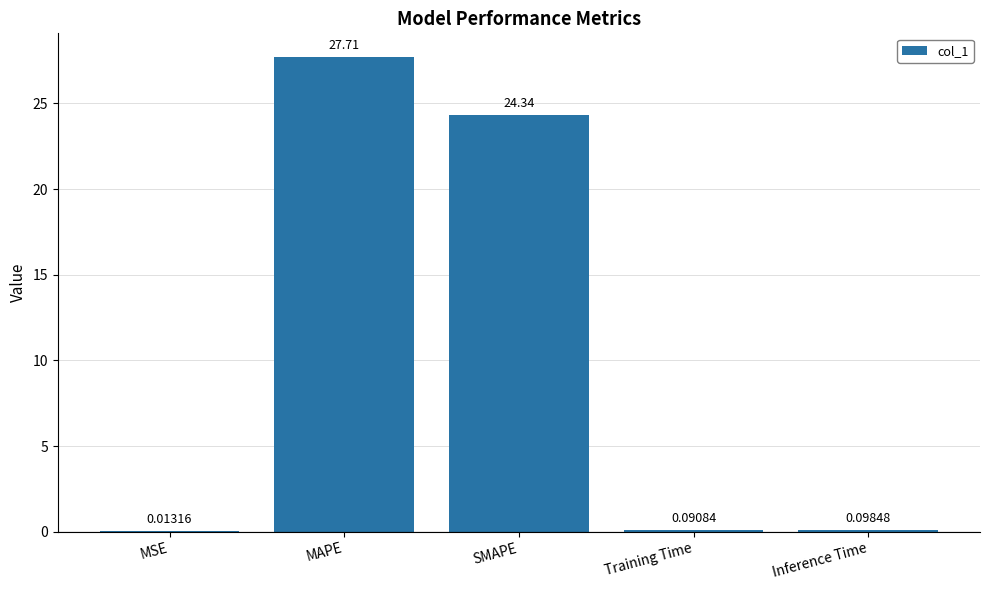

At which label is the value closest to 13?

SMAPE